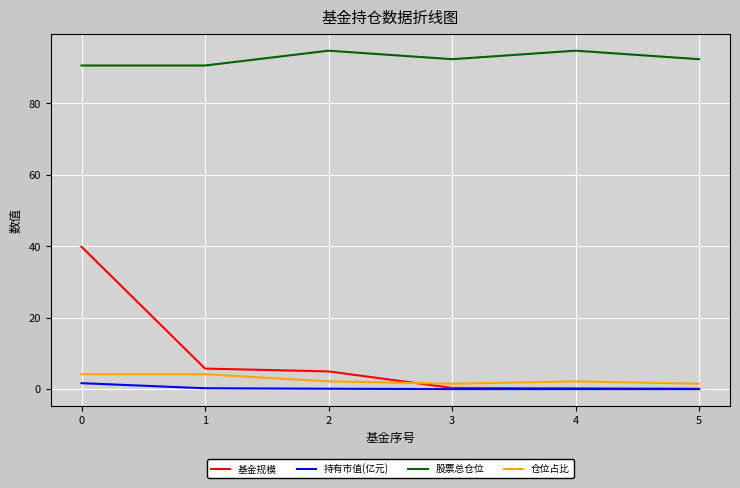

True or false: 基金规模 has more than 2 interior local peaks.

False